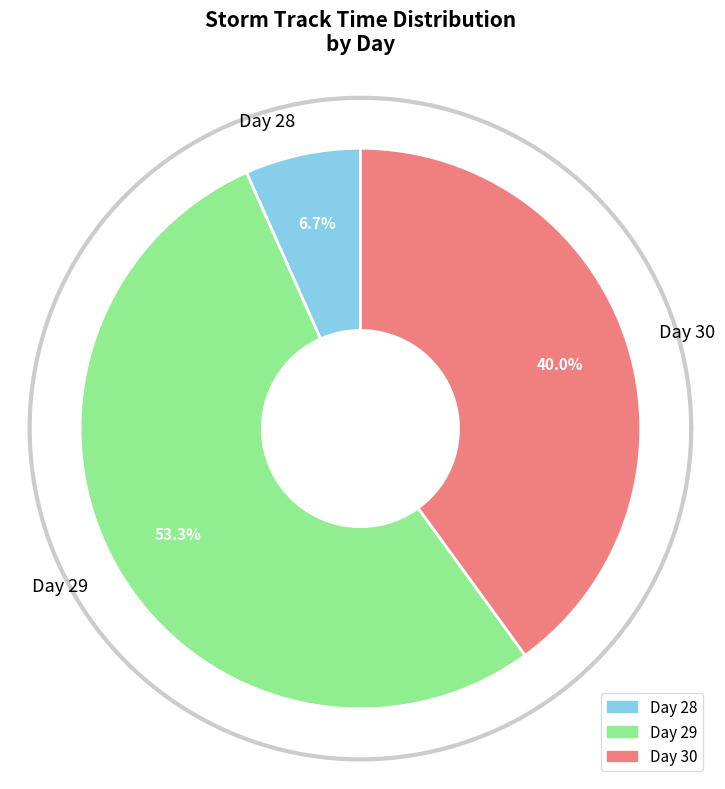

Is 29 the majority of the pie?

No